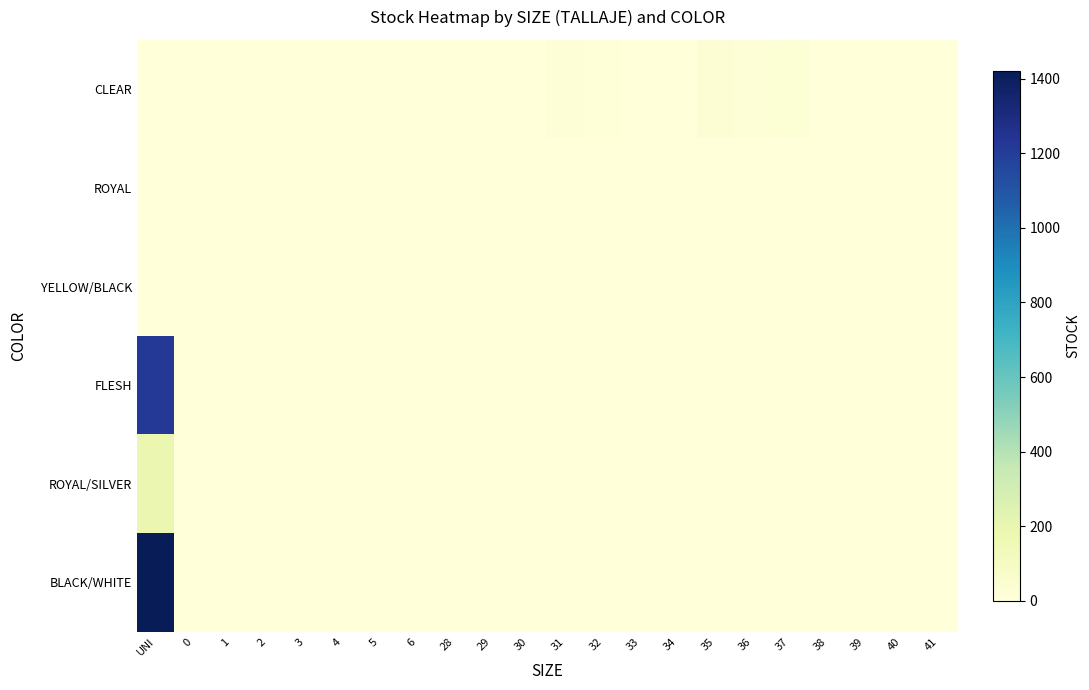

At which category does the chart reach its minimum across all series?

UNI